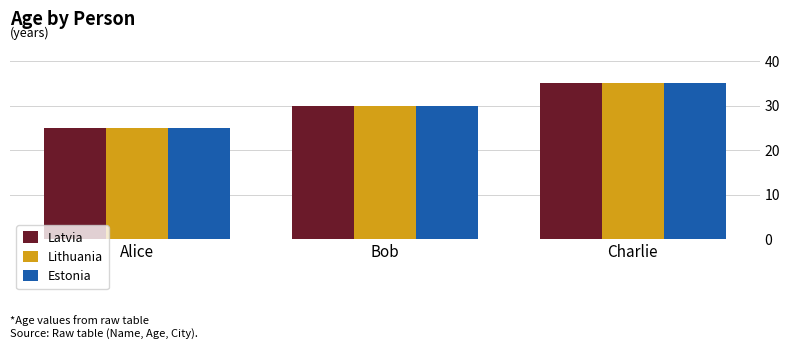

Is the value of Lithuania at Charlie greater than the value of Latvia at Bob?

Yes